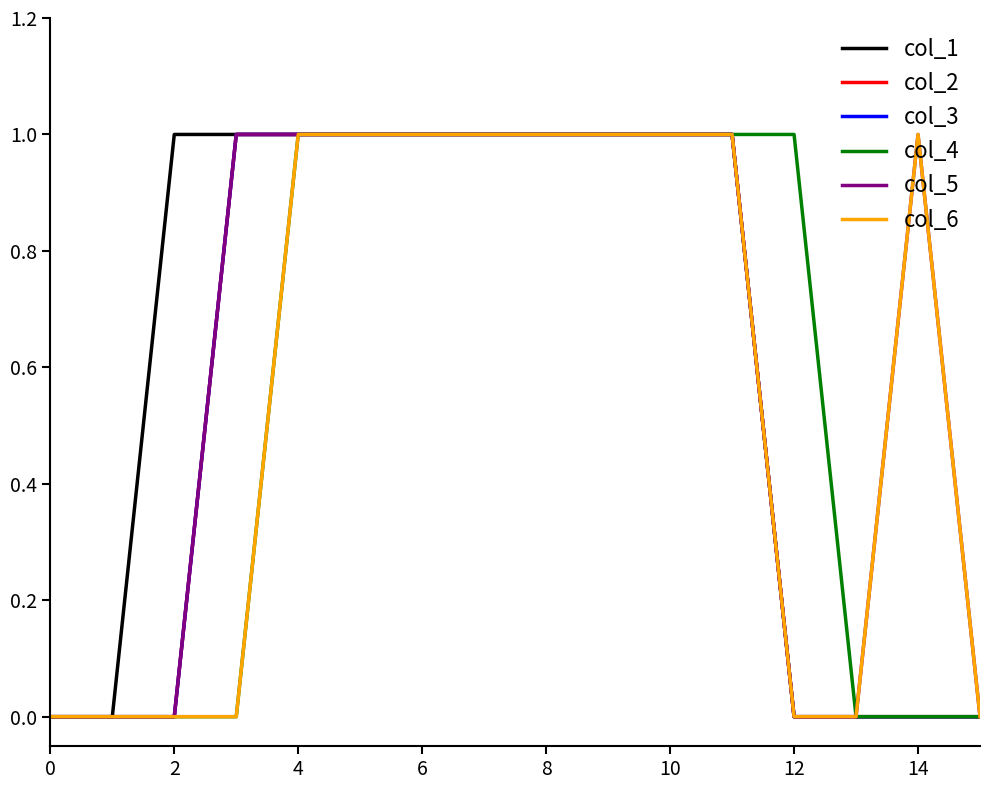

At how many categories does at least one series exceed 0?

12